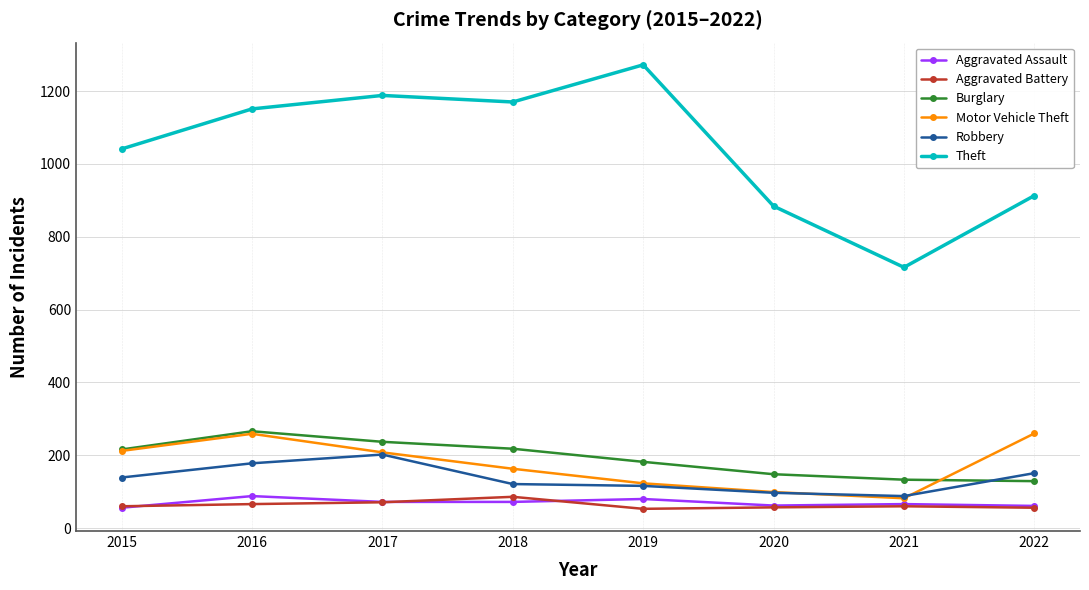

Is it true that Aggravated Battery equals 110 at 2016?

False